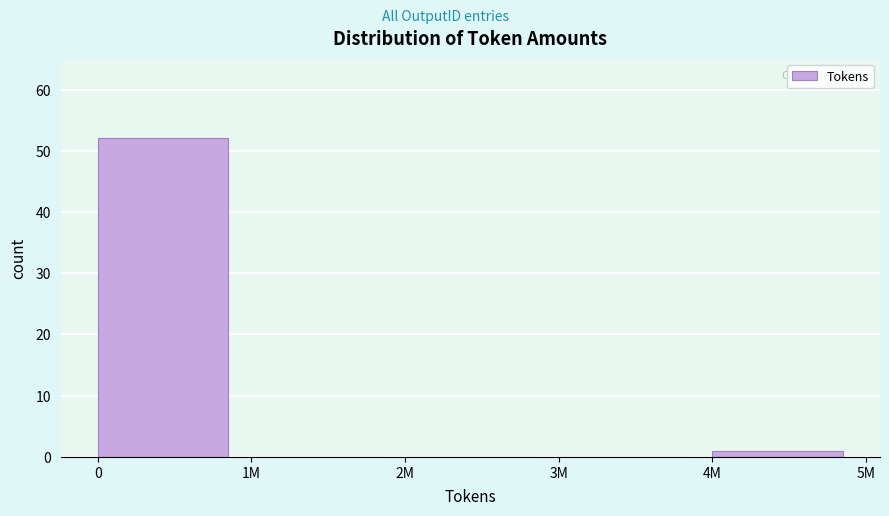

Reading left to right, list all the values displayed in this chart.

0=52	1M=0	2M=0	3M=0	4M=1